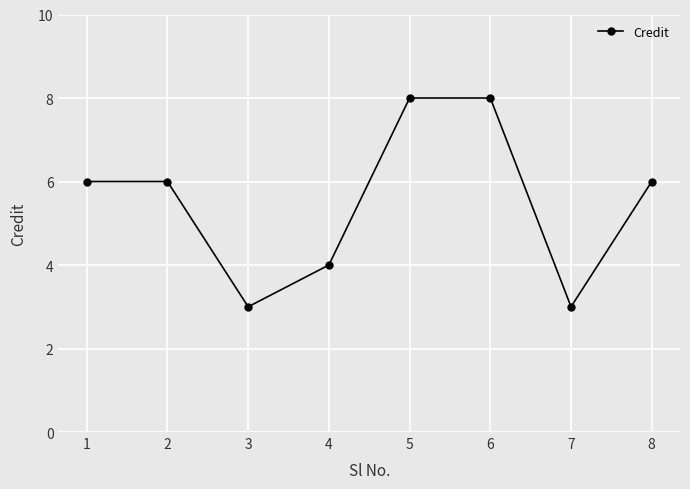

How many lines are shown in the chart?

1